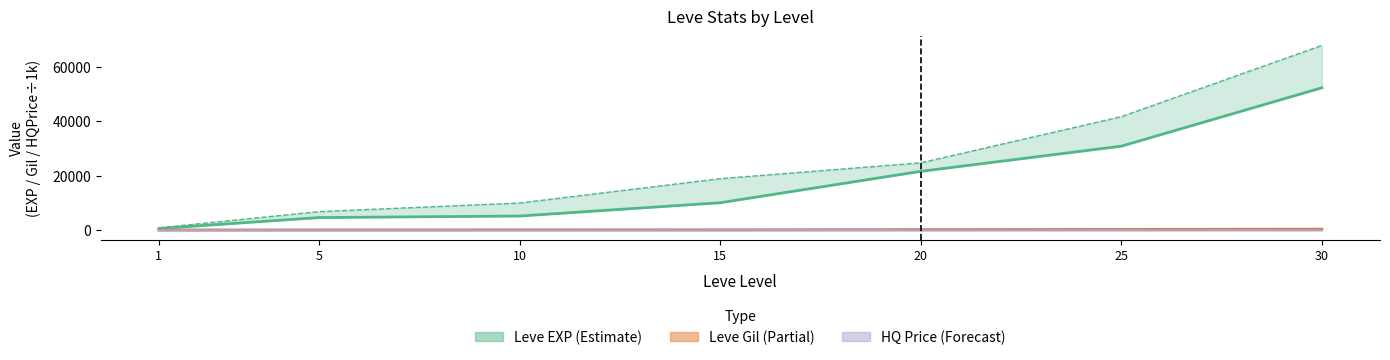

True or false: Leve EXP upper has more than 1 points higher than both neighbors.

False